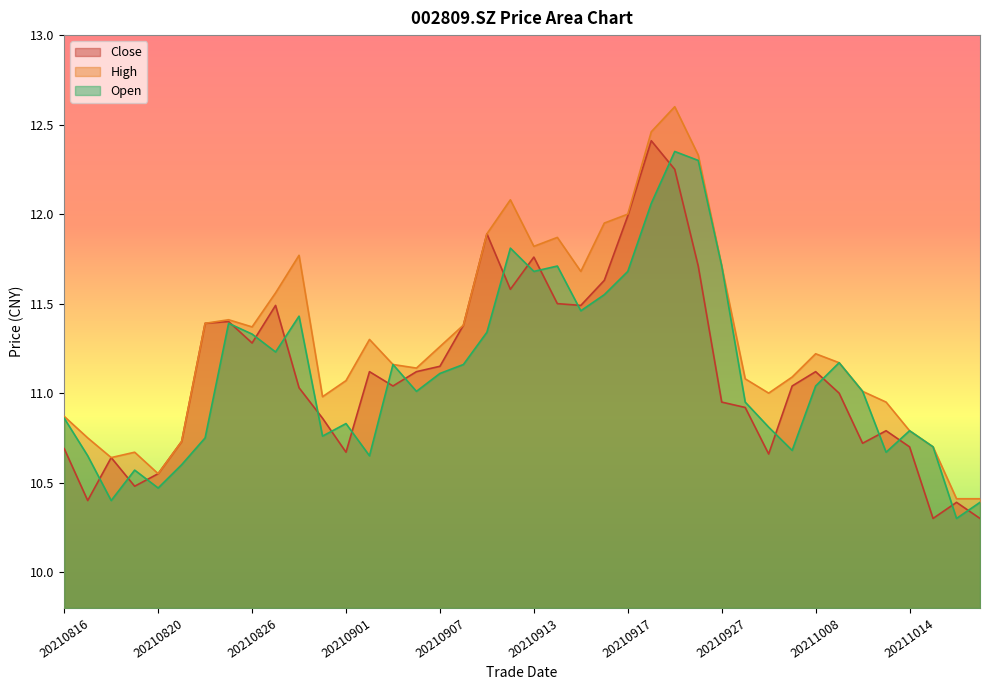

True or false: close has a value of 16.1 at 20211015.

False